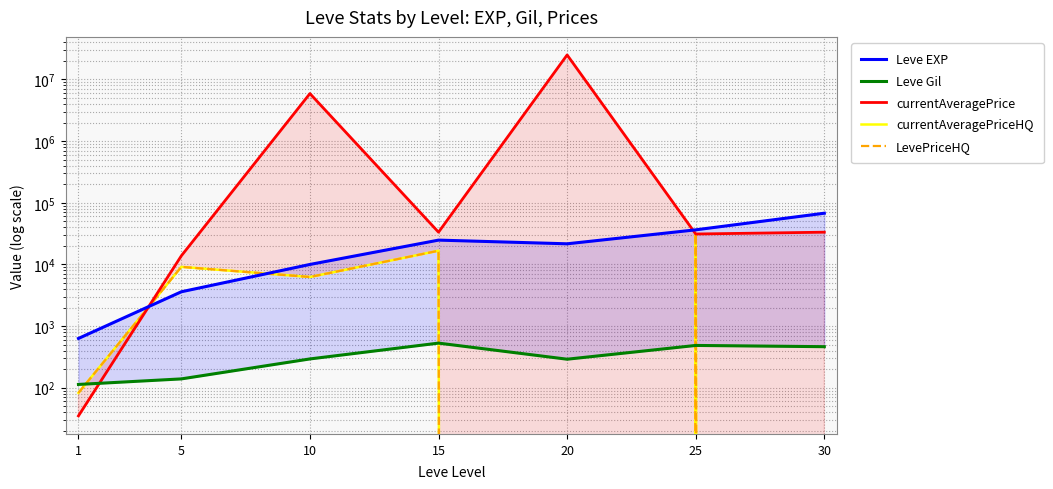

At 25, list the series in order from largest to smallest.

Leve EXP, currentAveragePriceHQ, LevePriceHQ, currentAveragePrice, Leve Gil